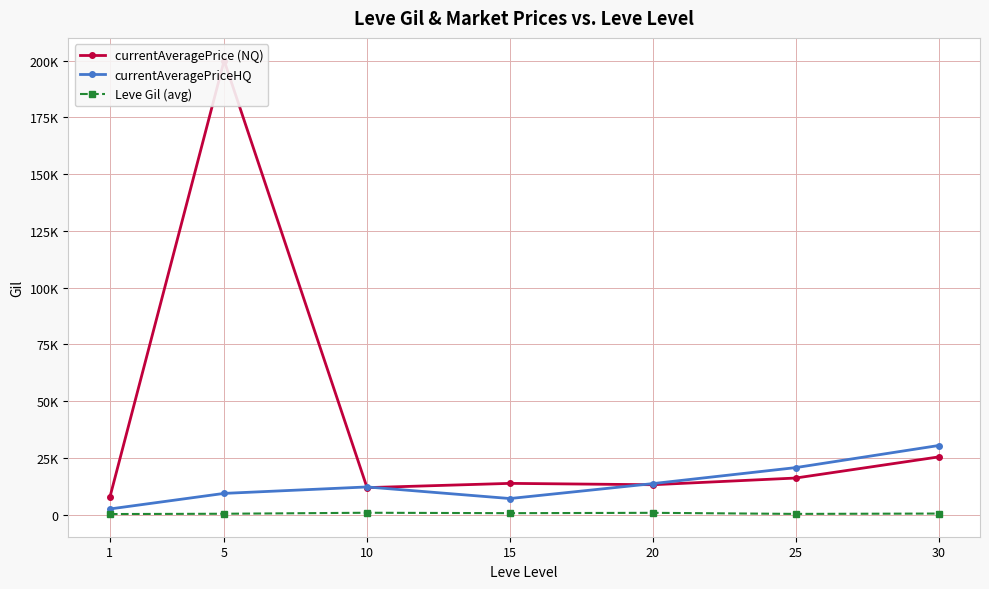

What is the difference between the second highest and minimum values in the Leve Gil (avg) series?

537.5